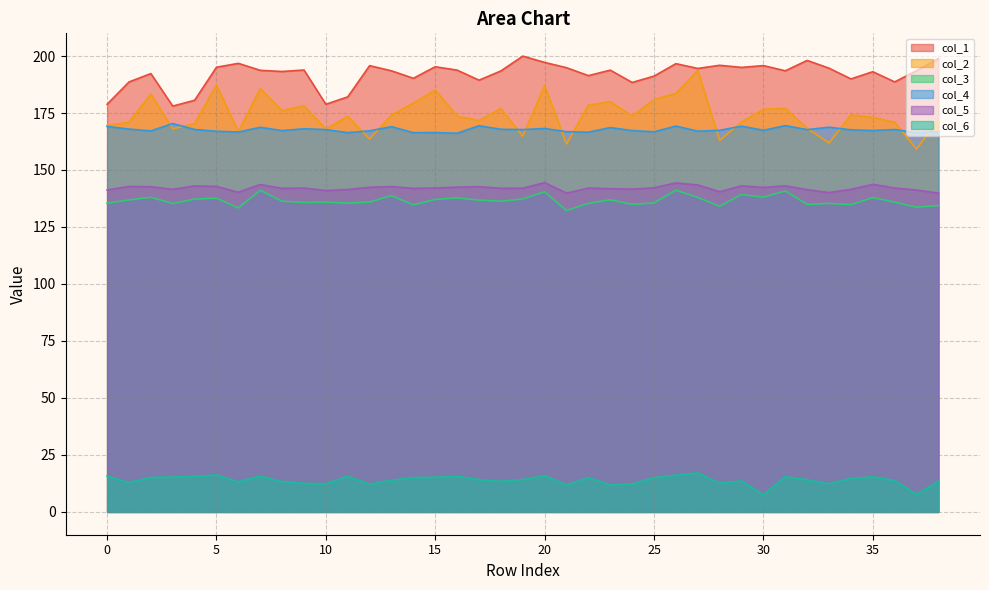

In col_4, how many points are lower than both neighbors (excluding endpoints)?

14